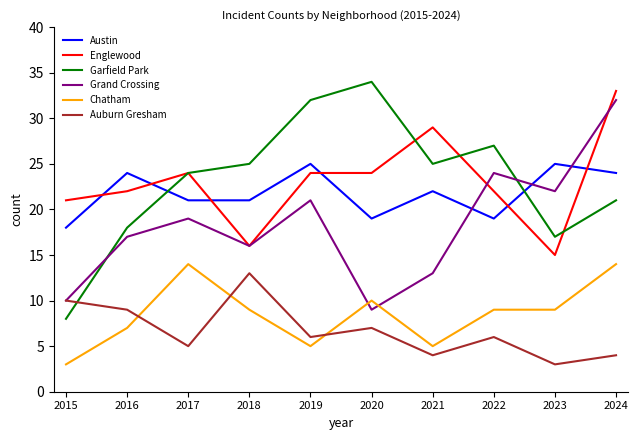

Which series has the largest range (max minus min)?

Garfield Park